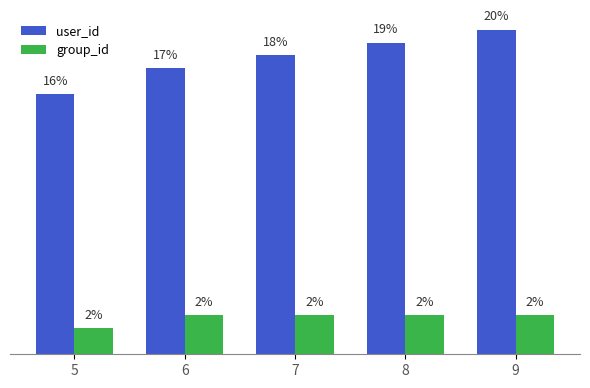

Rank the series by their maximum value, from highest to lowest.

user_id, group_id